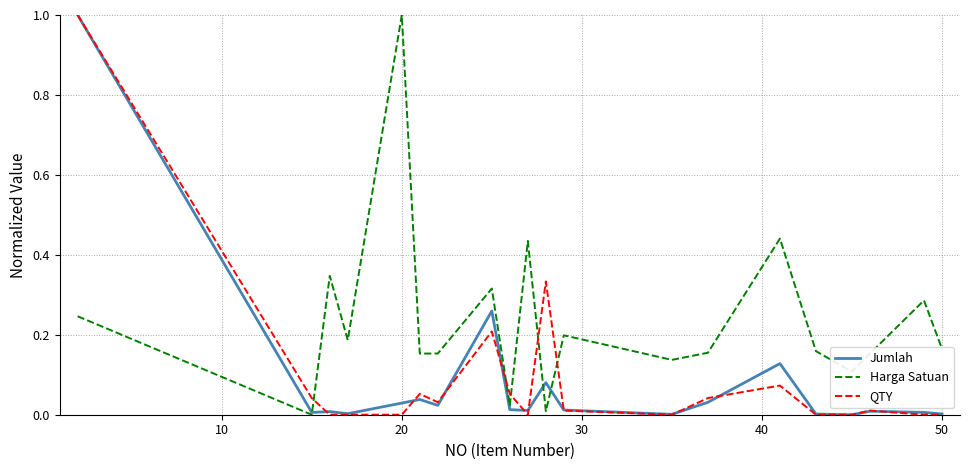

Which series has the largest total across all categories?

Harga Satuan